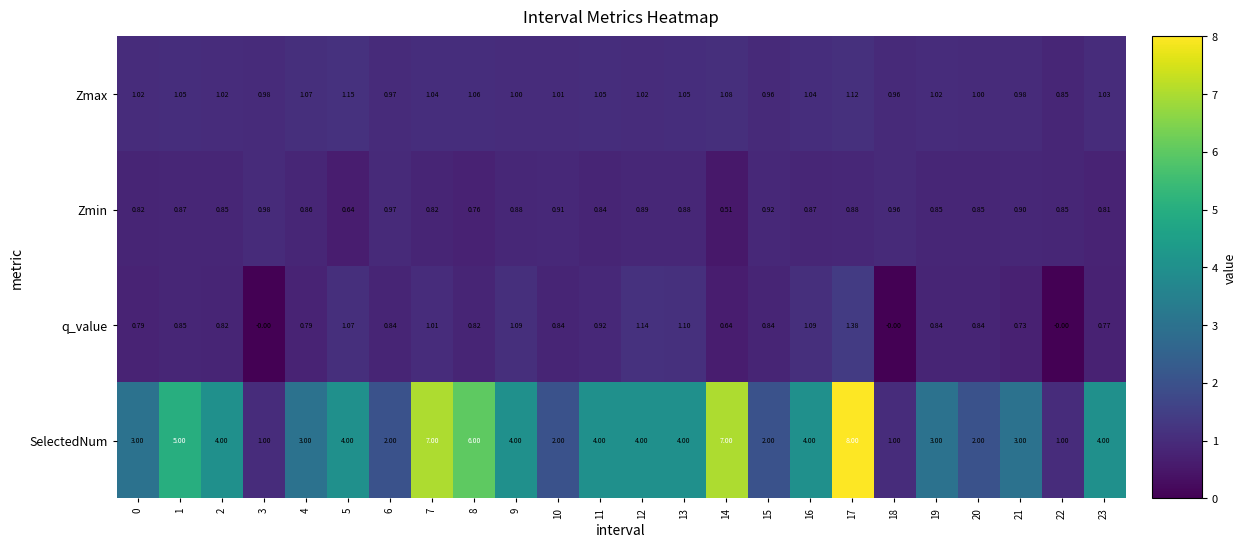

What is the total value across all series at 3?

3.0